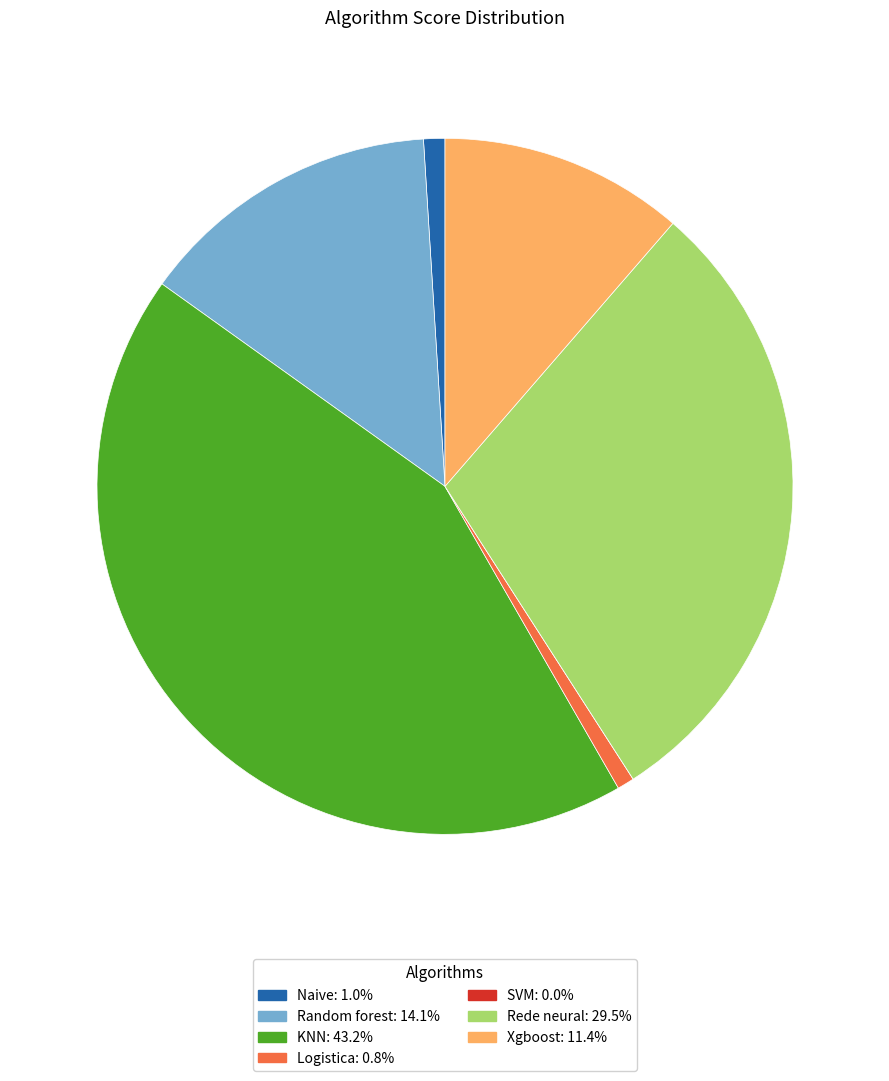

Do Logistica and Rede neural together represent more than half of the pie?

No